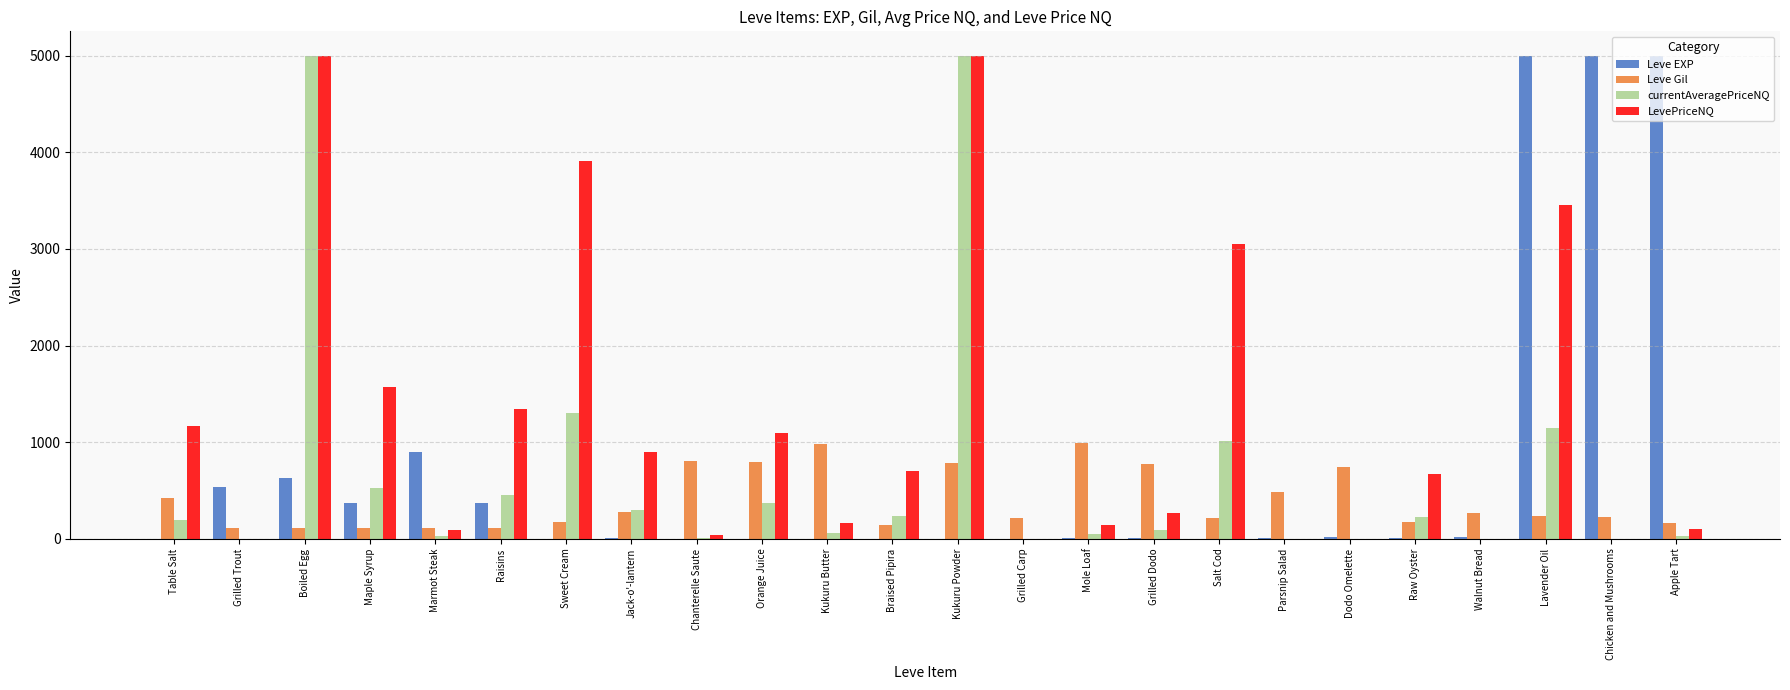

What is the total value across all series at Raisins?

2277.0